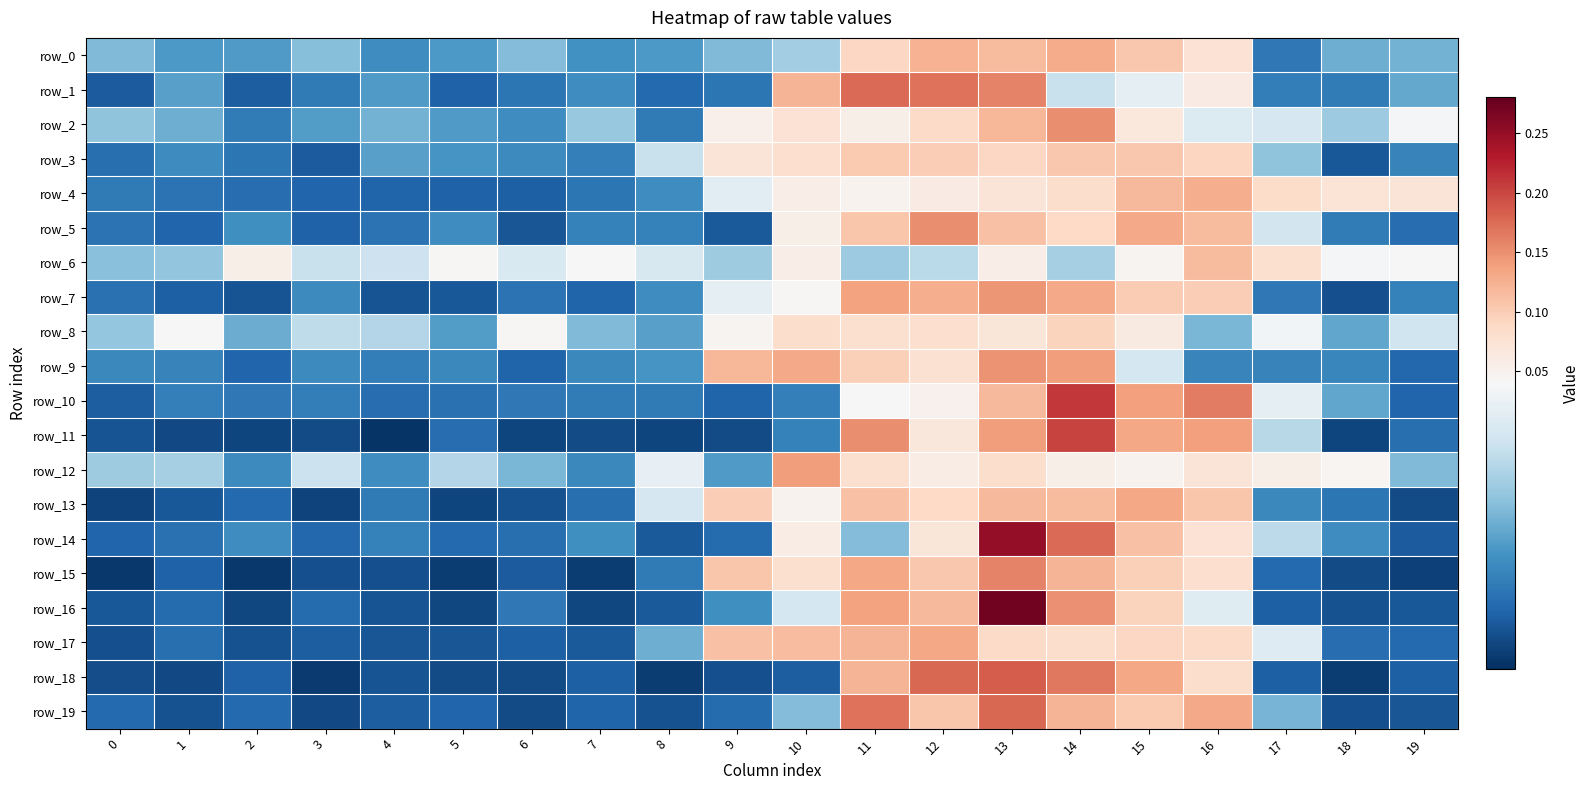

What is the maximum value shown in the chart?

0.3